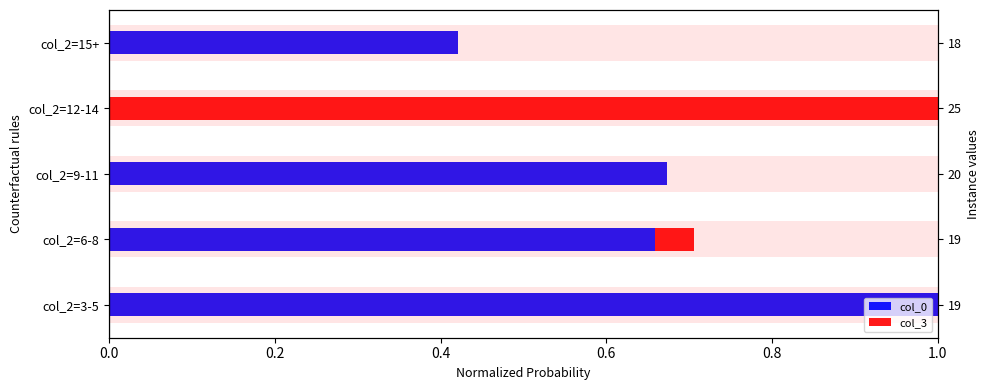

Rank the series by their average value, from highest to lowest.

col_0, col_3